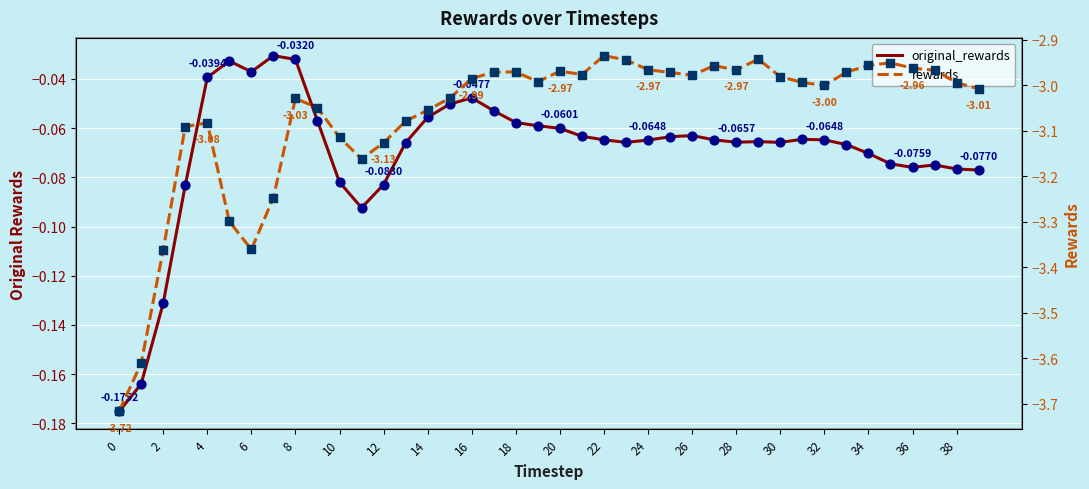

Which series contains the lowest Y value?

rewards